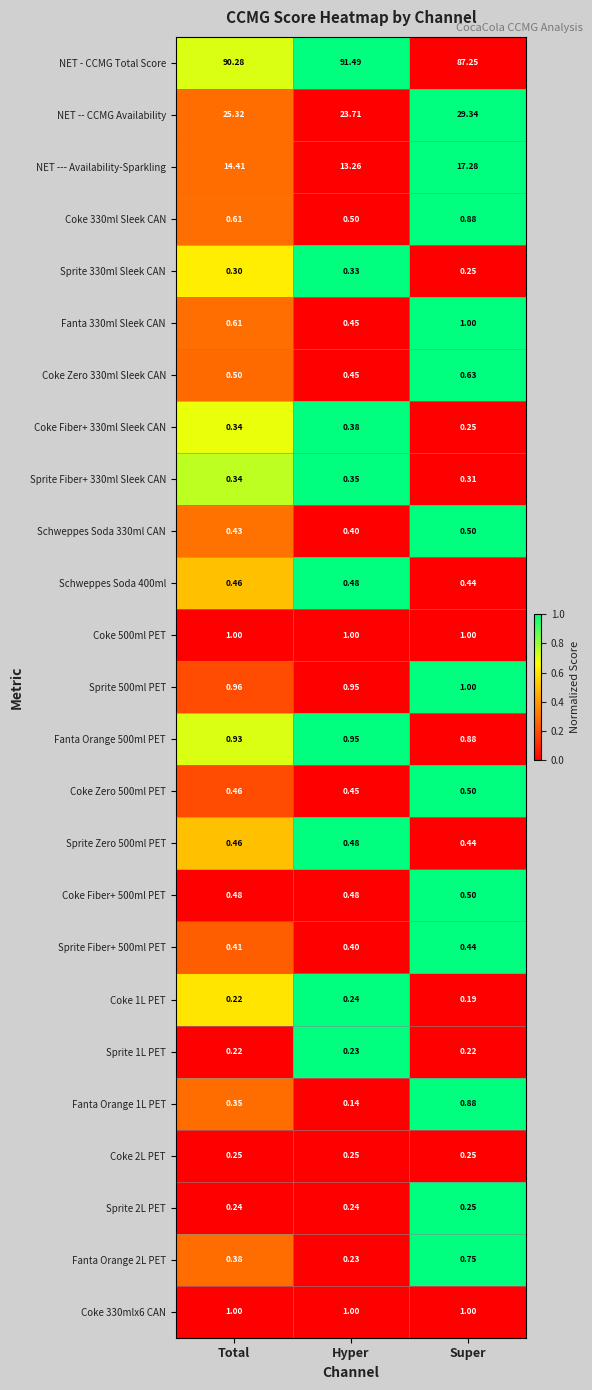

Is the value of Sprite 2L PET at Total greater than the value of Sprite Fiber+ 500ml PET at Hyper?

No